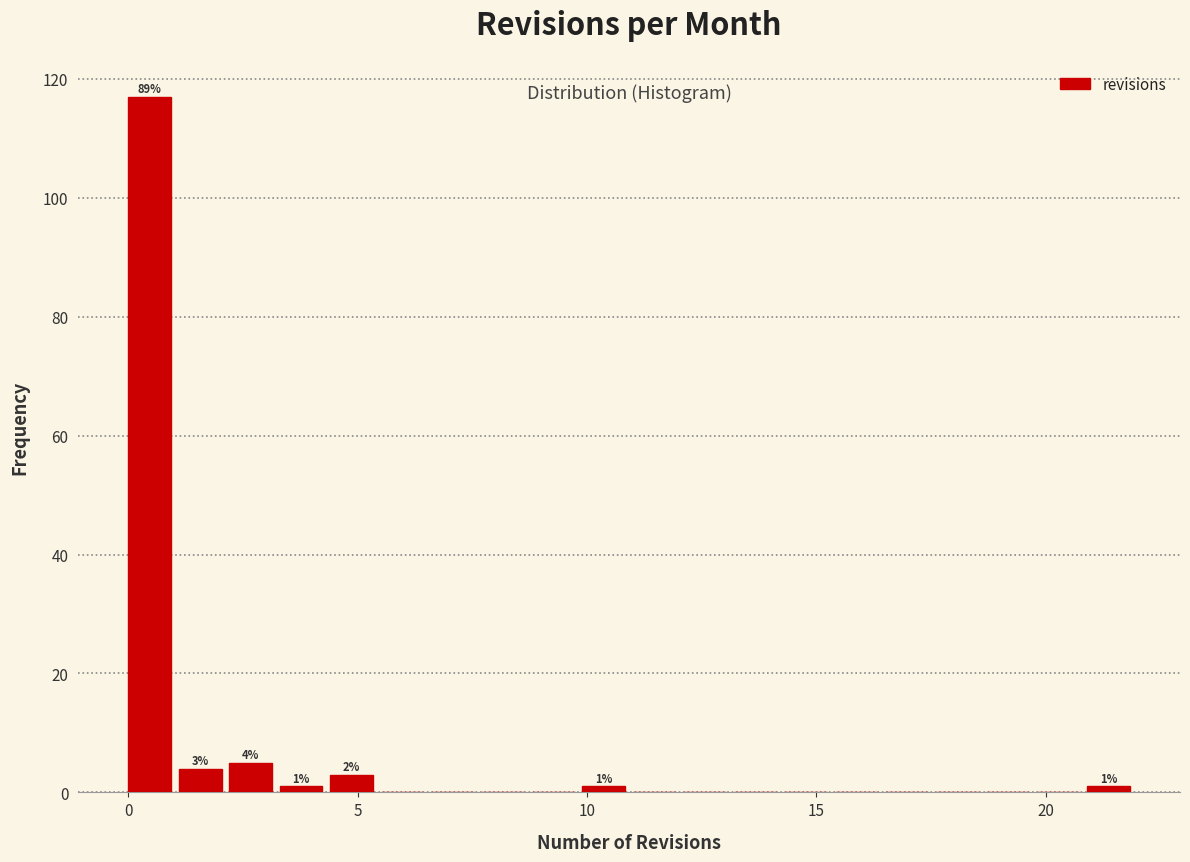

Around what value on the x-axis is the tallest bar? Give the approximate position of its centre, as read against the axis.

0.5